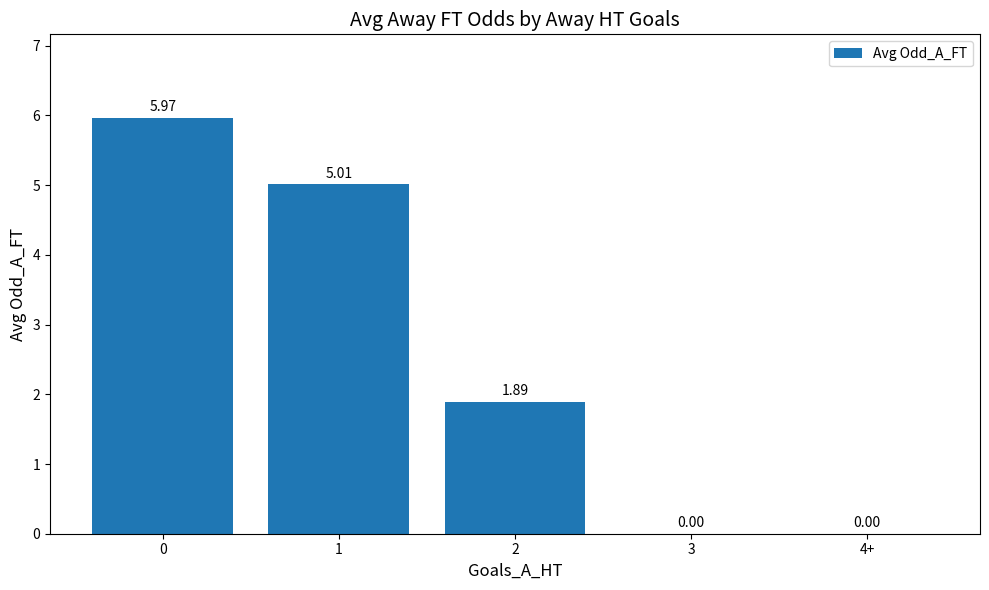

What is the ratio of the value at 2 to the value at 0?

0.3